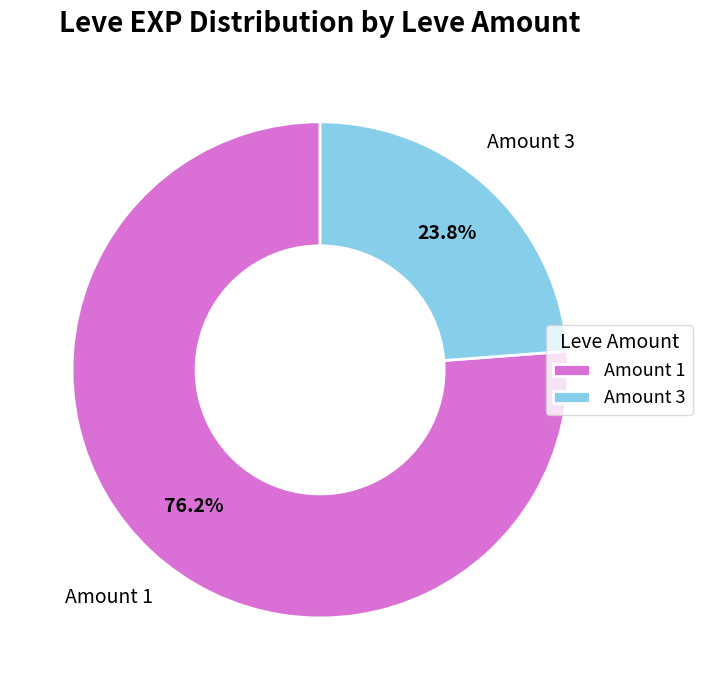

What portion of the pie excludes Amount 1?

23.8%